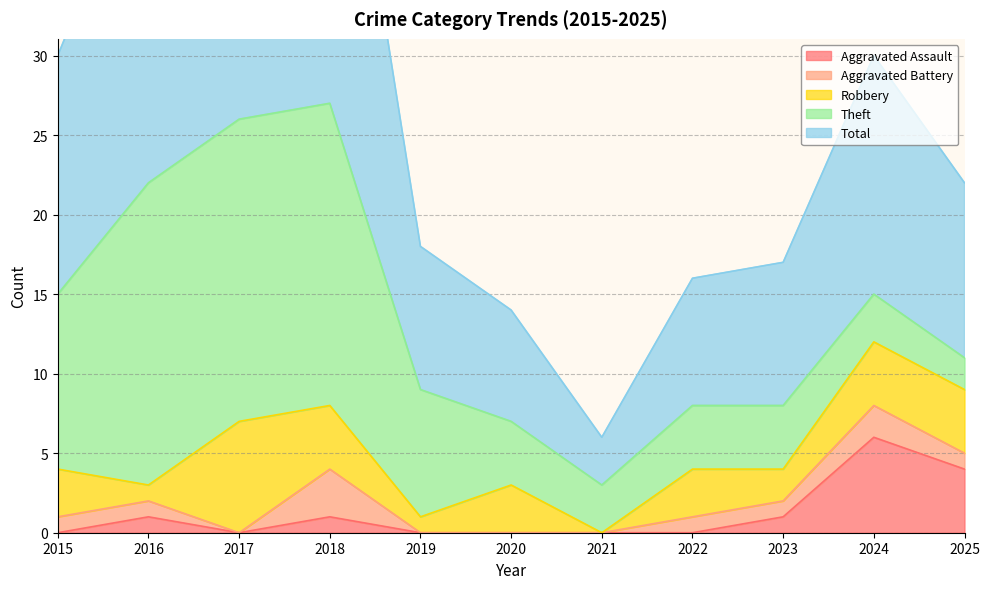

How many categories are shown in the chart?

11